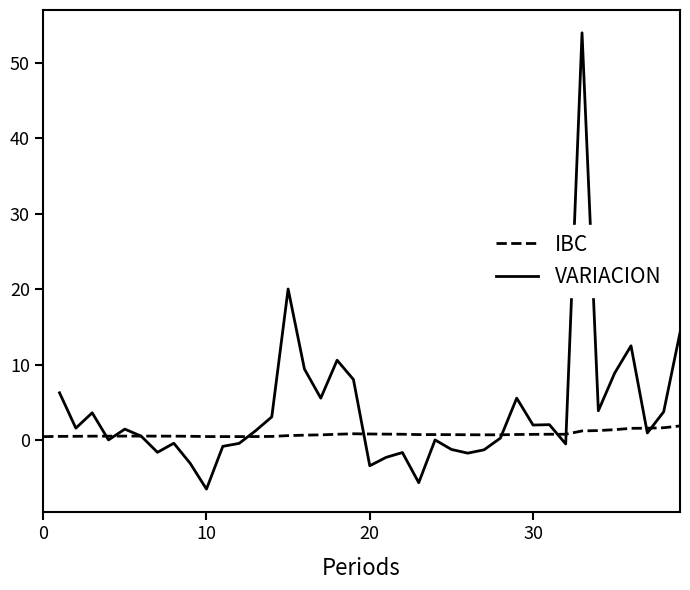

What is the label of the 18th point from the left?

17